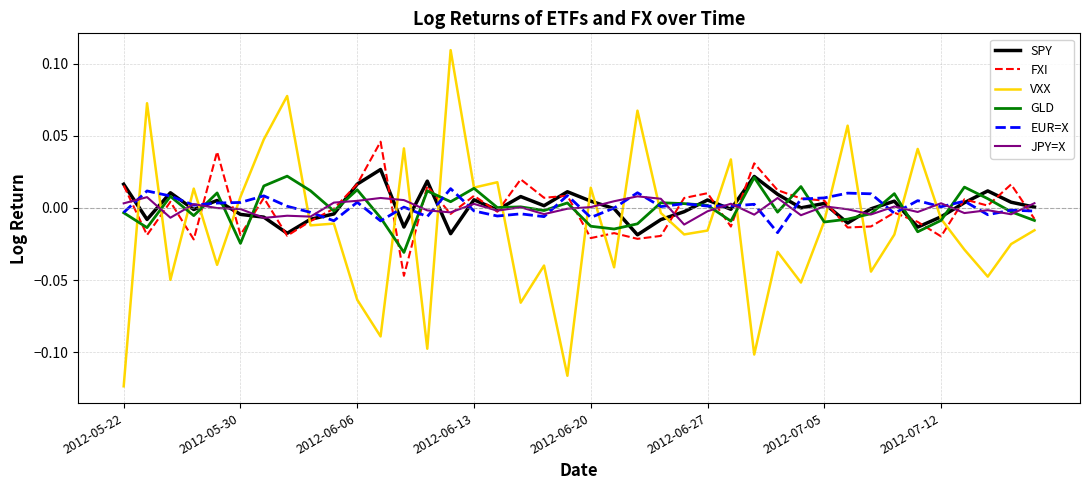

Which category has the lowest value in the VXX series?

2012-05-22